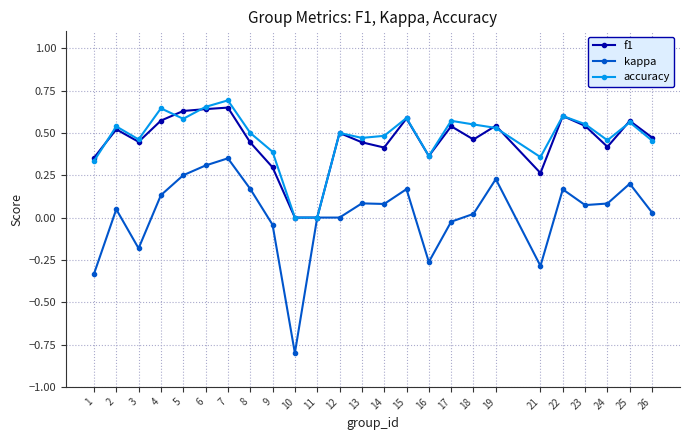

The kappa series shows 0.0 at 11. True or false?

True